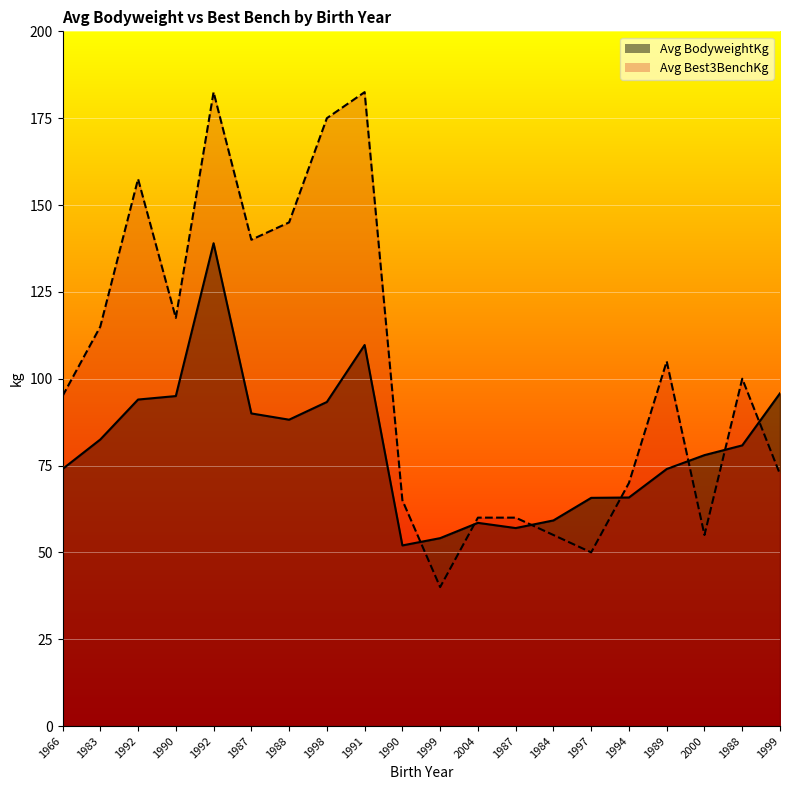

Where is the first local minimum for Avg Best3BenchKg?

1990